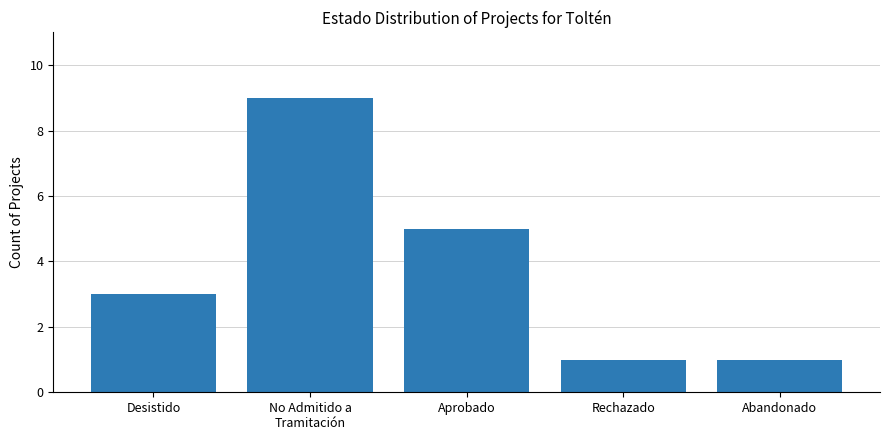

What is the approximate value at Aprobado?

5